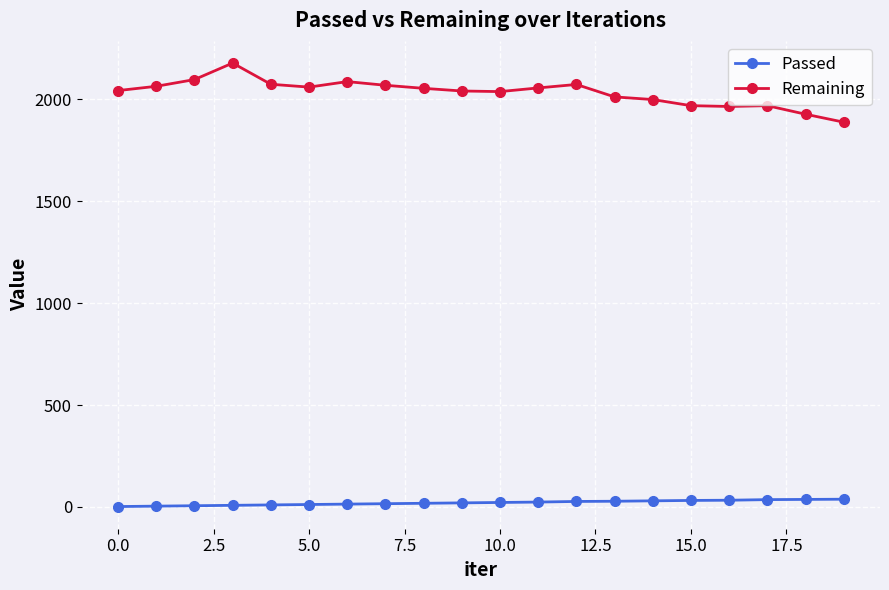

At how many categories does at least one series exceed 1771?

20